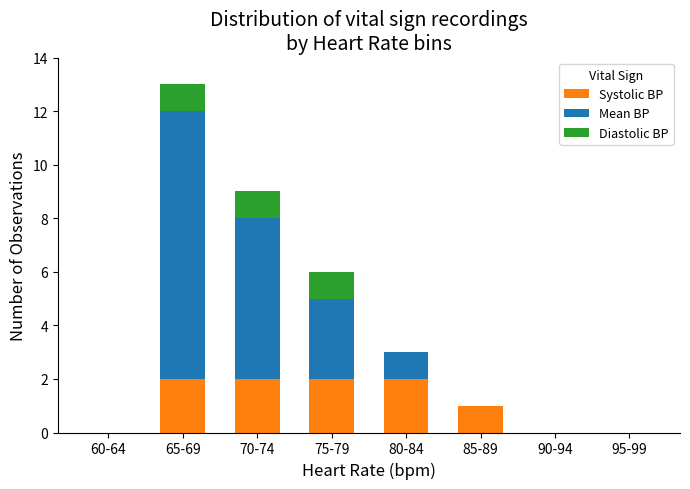

The Systolic BP series shows 0 at 90-94. True or false?

True